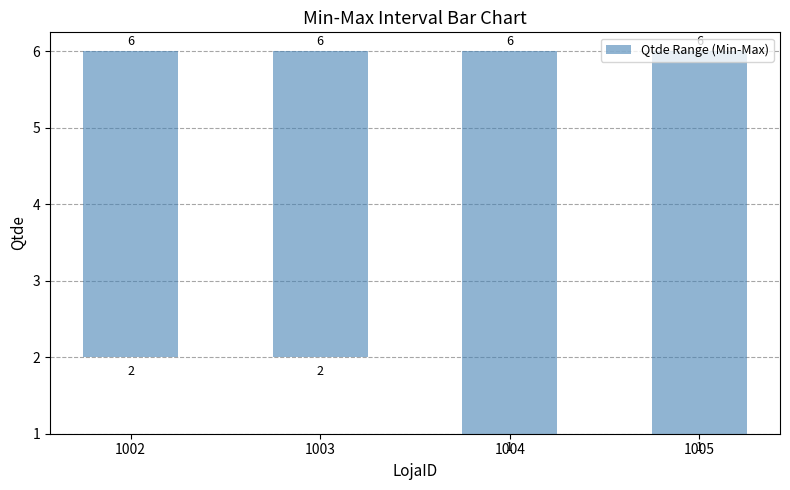

What is the value of the 1st bar from the left?

4